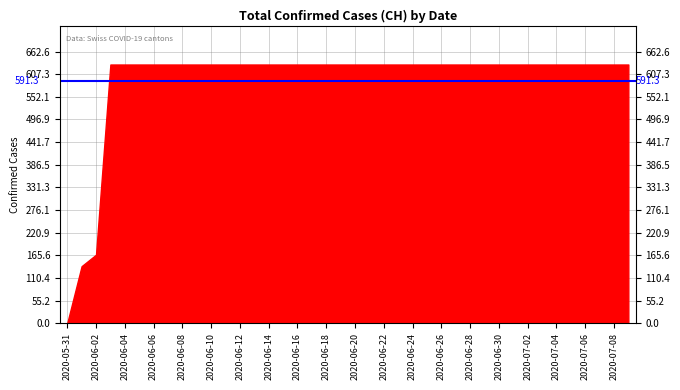

Where is the data nearest to the value 315?

2020-06-02